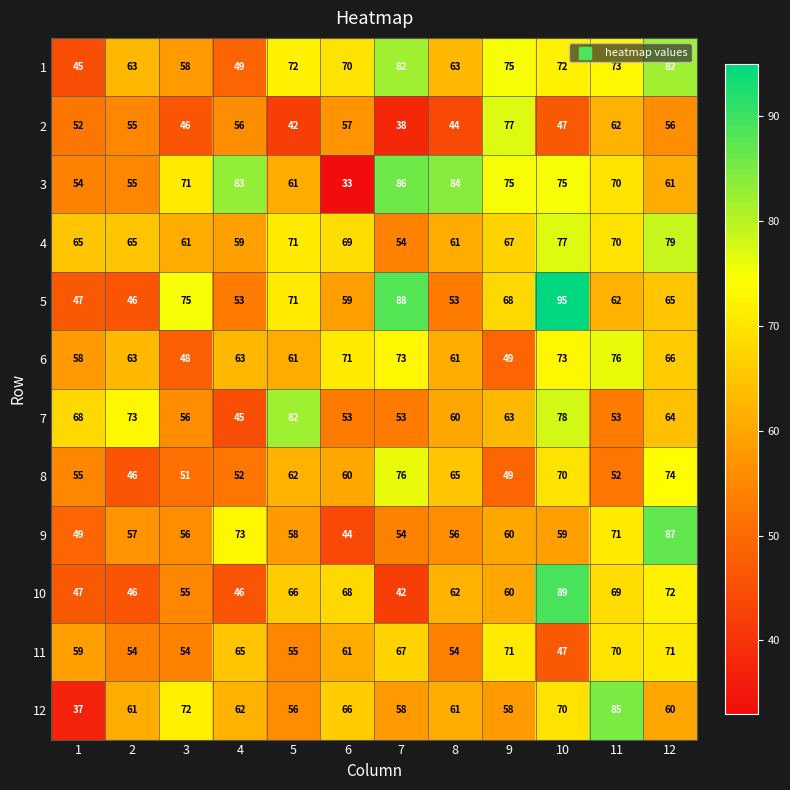

At which label is 2 closest to 57?

6